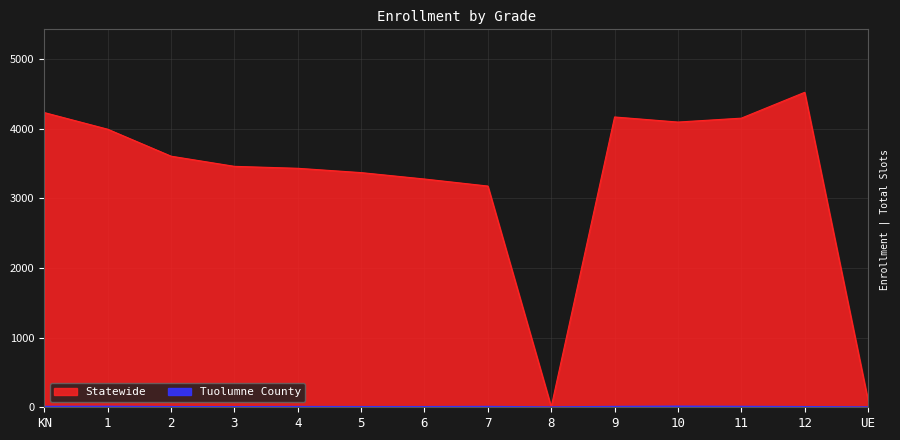

How many interior local peaks does the Statewide series have?

2